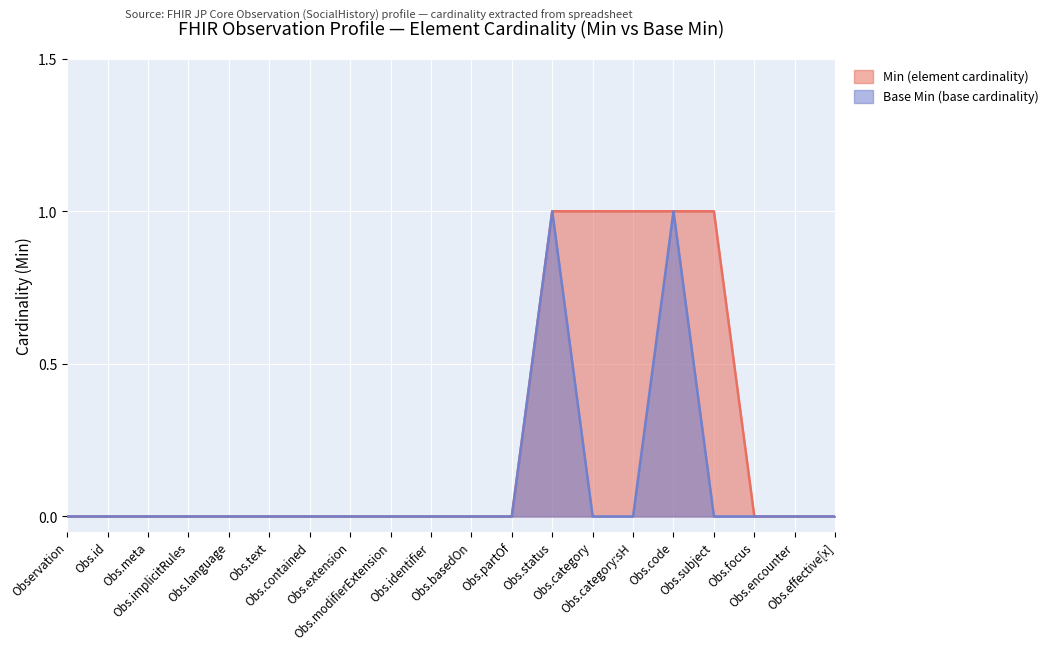

True or false: Min (element cardinality) and Base Min (base cardinality) intersect in this chart.

False